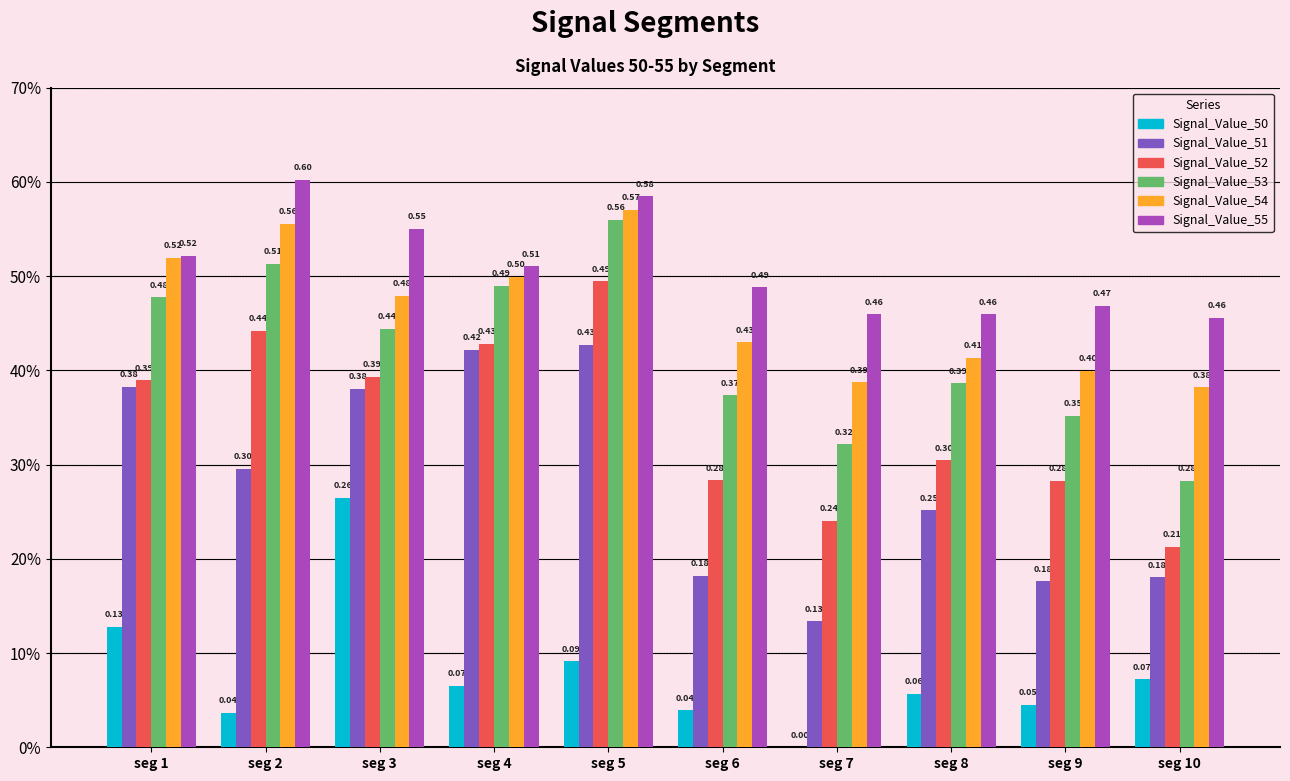

Reading left to right, list all the values displayed in this chart.

Signal_Value_50: seg 1=0.1	seg 2=0.0	seg 3=0.3	seg 4=0.1	seg 5=0.1	seg 6=0.0	seg 7=0.0	seg 8=0.1	seg 9=0.0	seg 10=0.1
Signal_Value_51: seg 1=0.4	seg 2=0.3	seg 3=0.4	seg 4=0.4	seg 5=0.4	seg 6=0.2	seg 7=0.1	seg 8=0.3	seg 9=0.2	seg 10=0.2
Signal_Value_52: seg 1=0.4	seg 2=0.4	seg 3=0.4	seg 4=0.4	seg 5=0.5	seg 6=0.3	seg 7=0.2	seg 8=0.3	seg 9=0.3	seg 10=0.2
Signal_Value_53: seg 1=0.5	seg 2=0.5	seg 3=0.4	seg 4=0.5	seg 5=0.6	seg 6=0.4	seg 7=0.3	seg 8=0.4	seg 9=0.4	seg 10=0.3
Signal_Value_54: seg 1=0.5	seg 2=0.6	seg 3=0.5	seg 4=0.5	seg 5=0.6	seg 6=0.4	seg 7=0.4	seg 8=0.4	seg 9=0.4	seg 10=0.4
Signal_Value_55: seg 1=0.5	seg 2=0.6	seg 3=0.6	seg 4=0.5	seg 5=0.6	seg 6=0.5	seg 7=0.5	seg 8=0.5	seg 9=0.5	seg 10=0.5